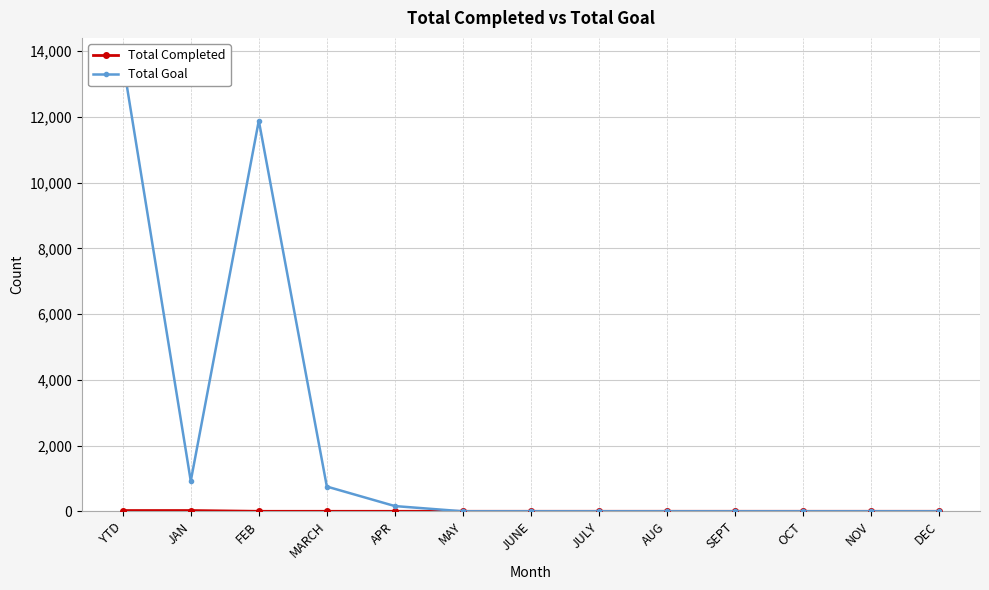

At which label is Total Completed closest to 11?

FEB